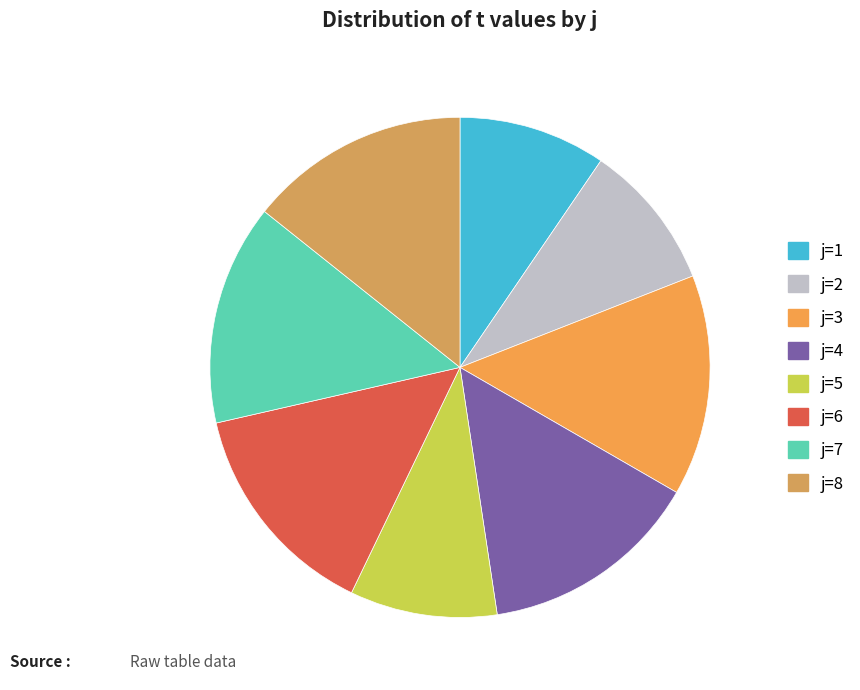

How many slices are in this pie chart?

8